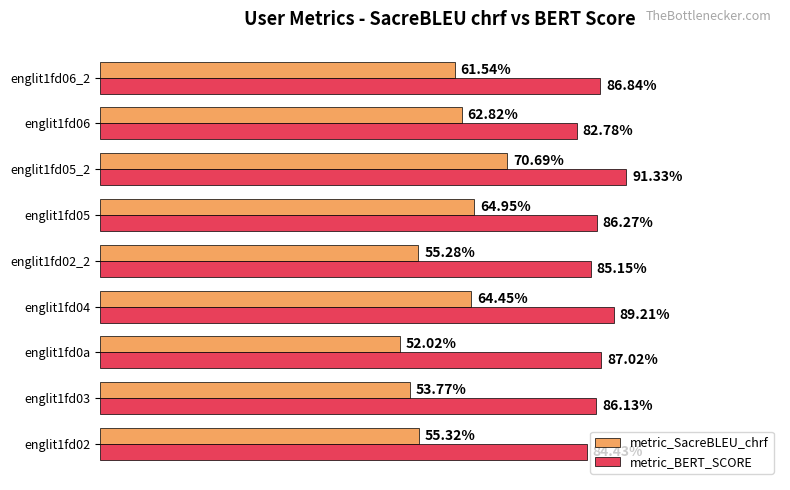

What are all the series names shown in the legend?

metric_SacreBLEU_chrf, metric_BERT_SCORE